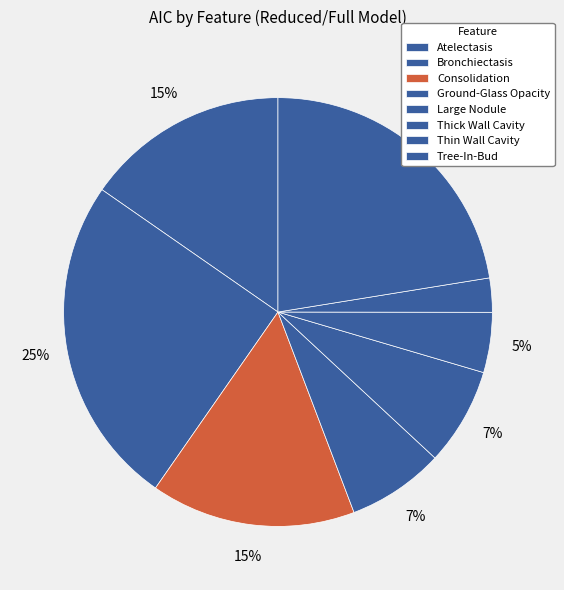

True or false: Bronchiectasis accounts for 14% of the total.

False